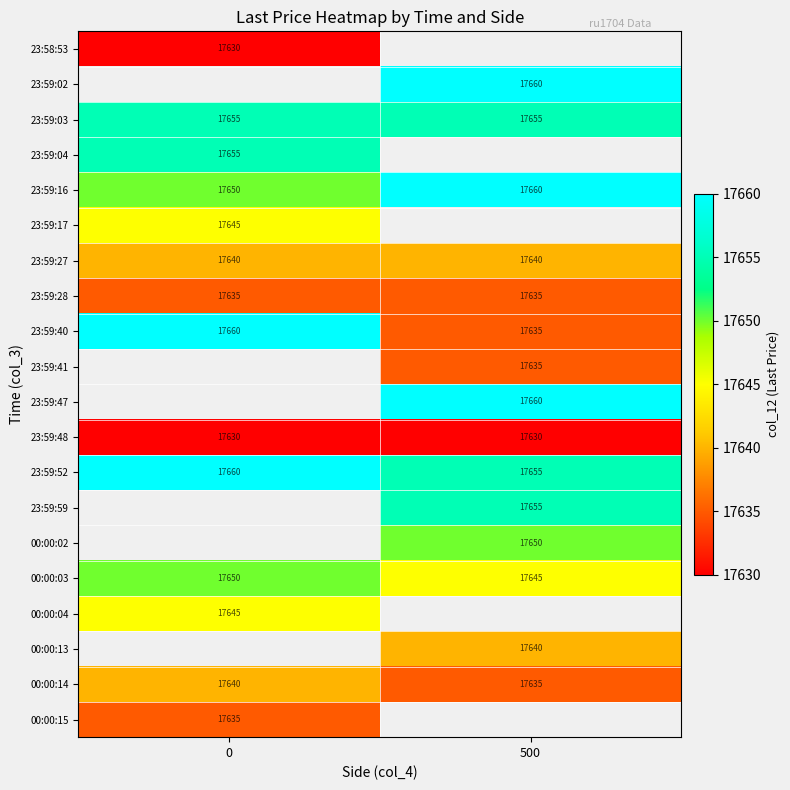

What is the sum of the 00:00:03 values at 0 and 500?

35295